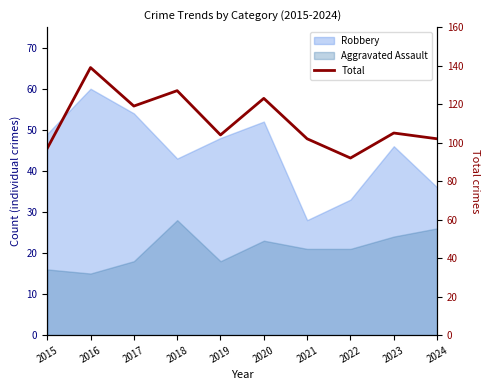

What is the average value?

111